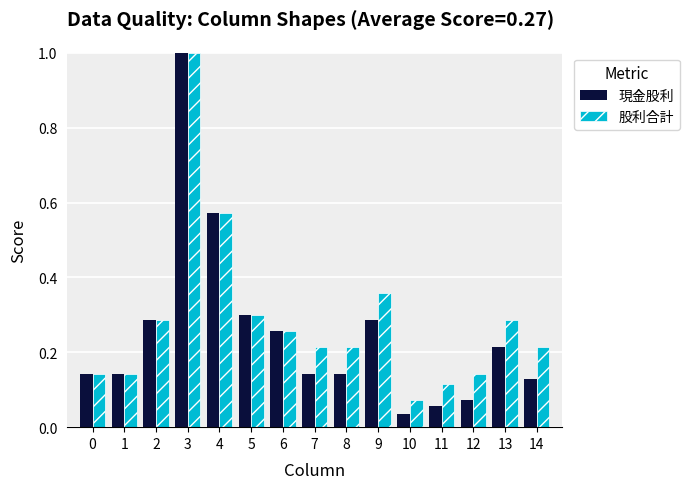

How many bars are there in total?

30